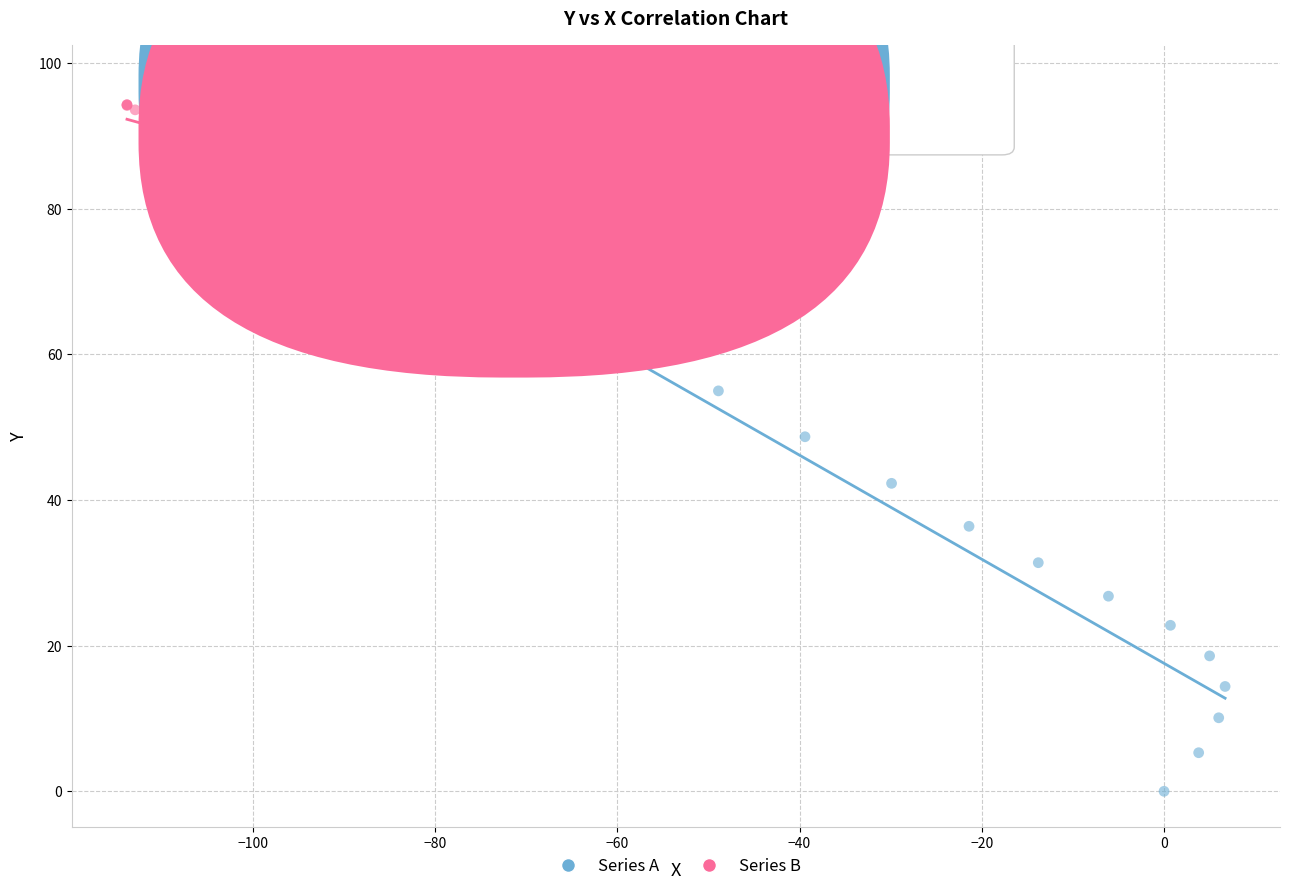

What are all the series names shown in the legend?

Series A, Series B